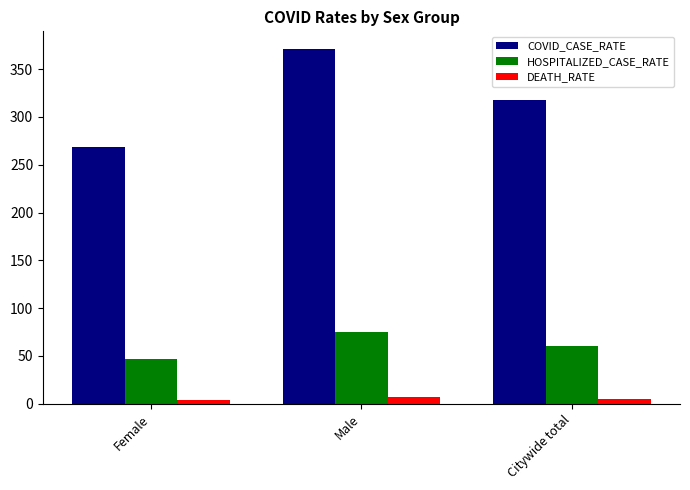

True or false: HOSPITALIZED_CASE_RATE has a value of 20.2 at Citywide total.

False